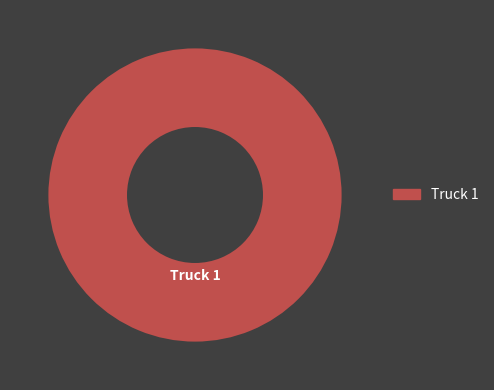

Does any single category account for the majority?

Yes